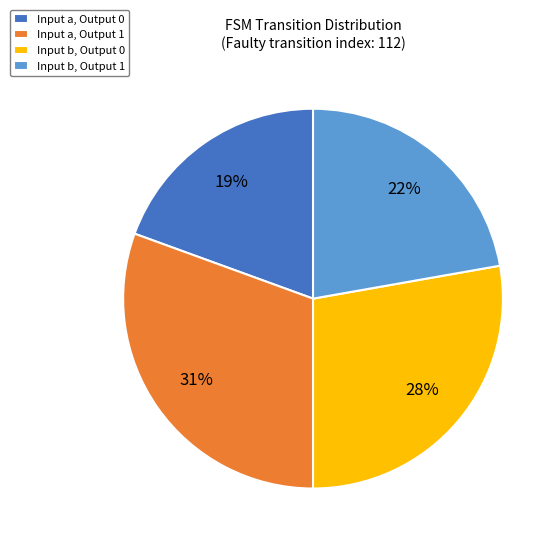

The Input b, Output 0 slice represents 28% of the pie. True or false?

True